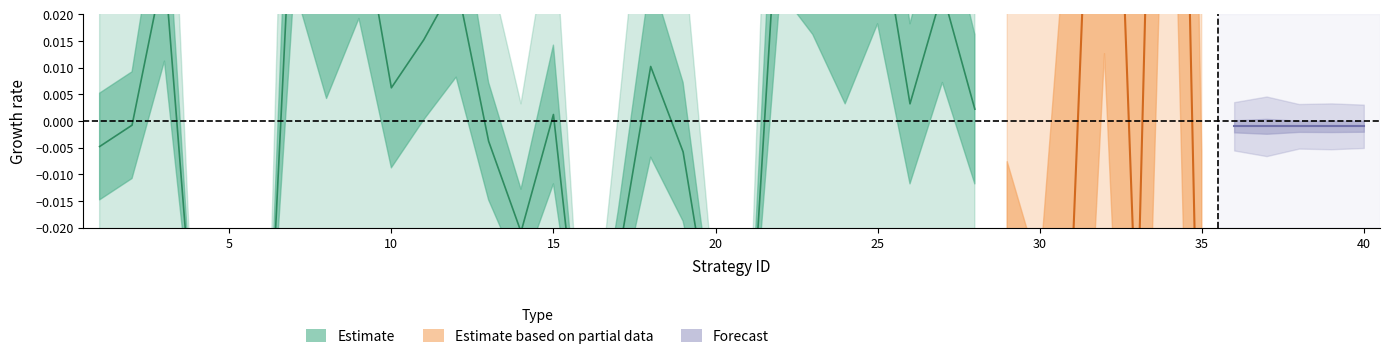

Does the chart have visible grid lines?

No